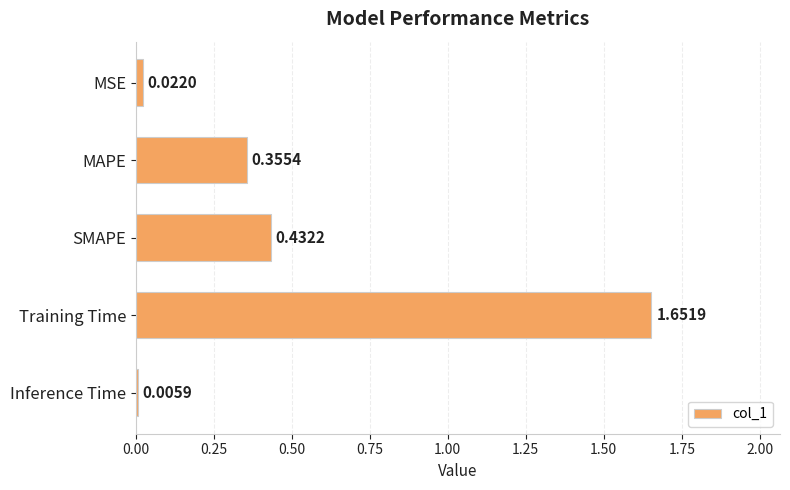

Where is the data nearest to the value 0?

Inference Time